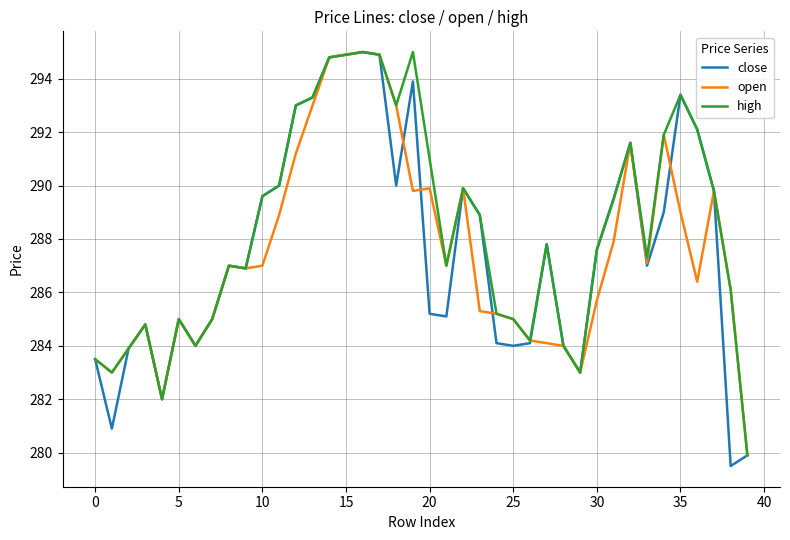

What is the smallest value displayed?

279.5